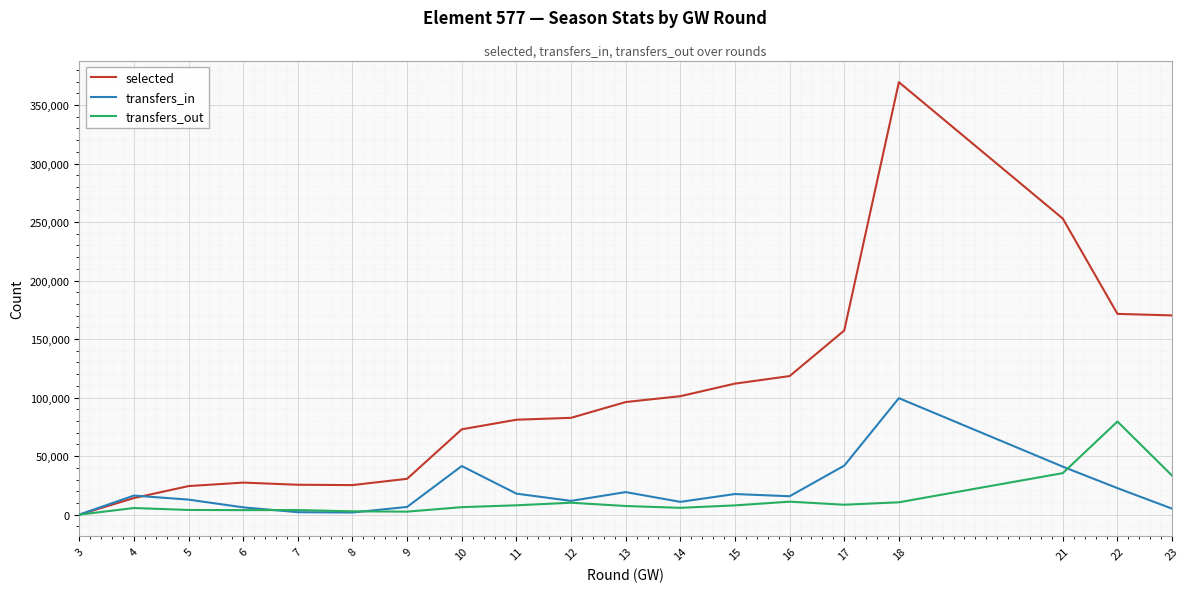

Is this an area chart (filled region under the line)?

No